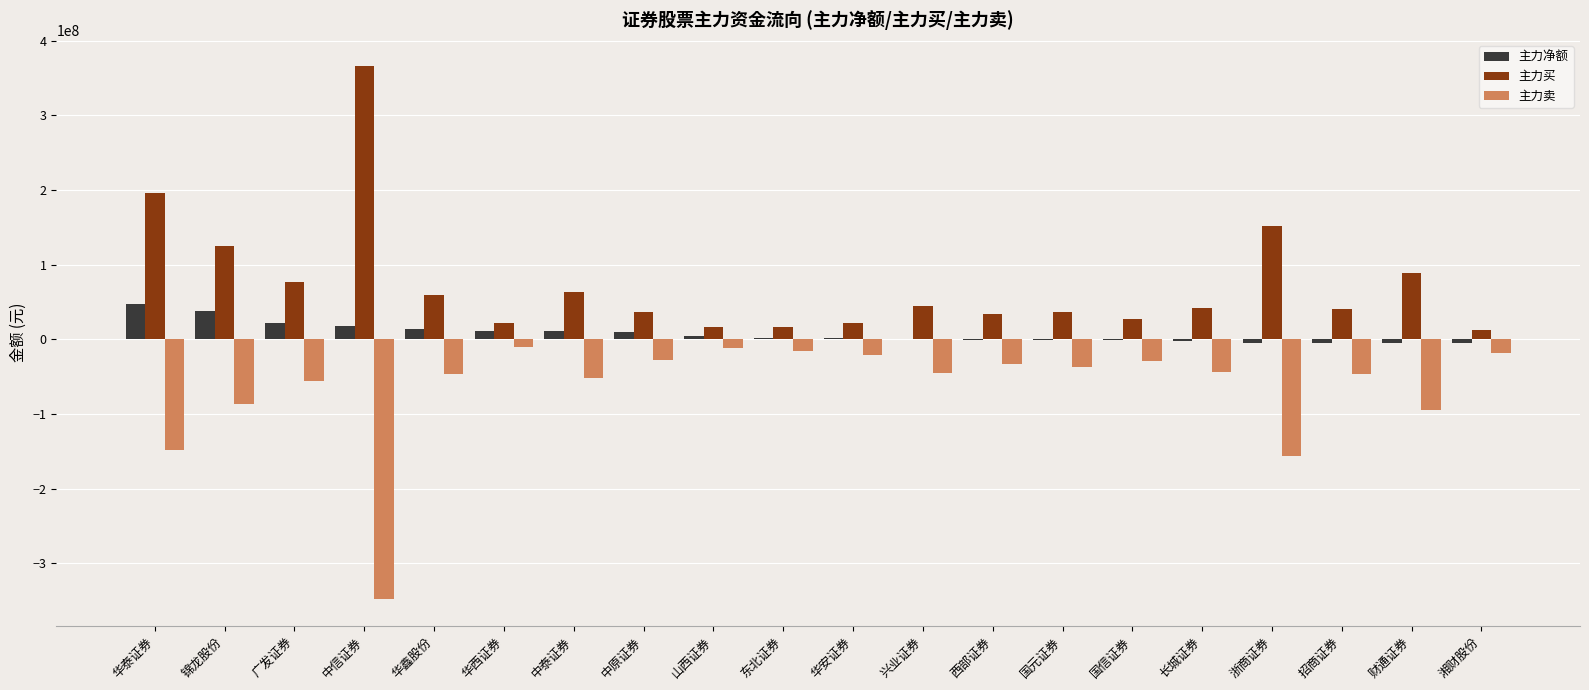

Which category has the highest value across all series?

中信证券